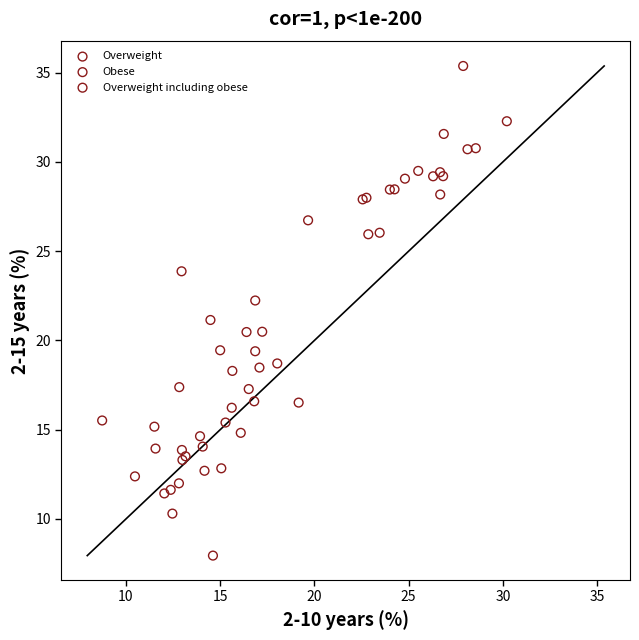

Which series has the widest spread of Y values?

Obese